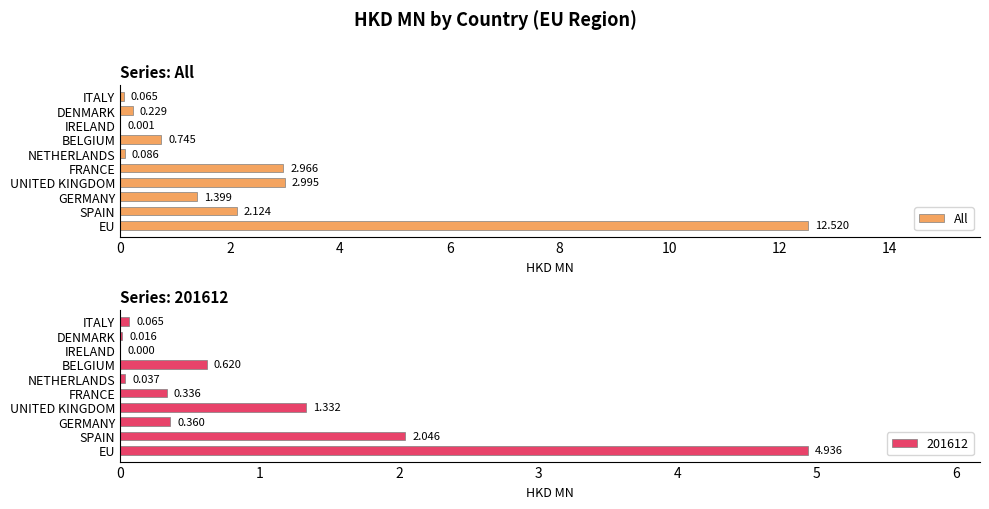

Count the number of values greater than 1.

5